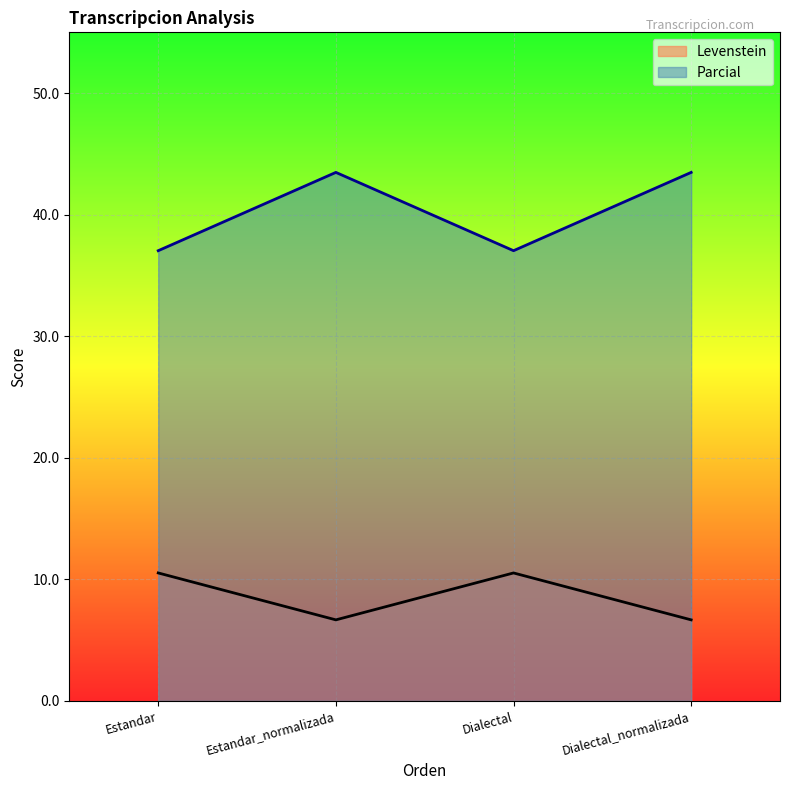

Which label corresponds to the smallest value in the chart?

Estandar_normalizada